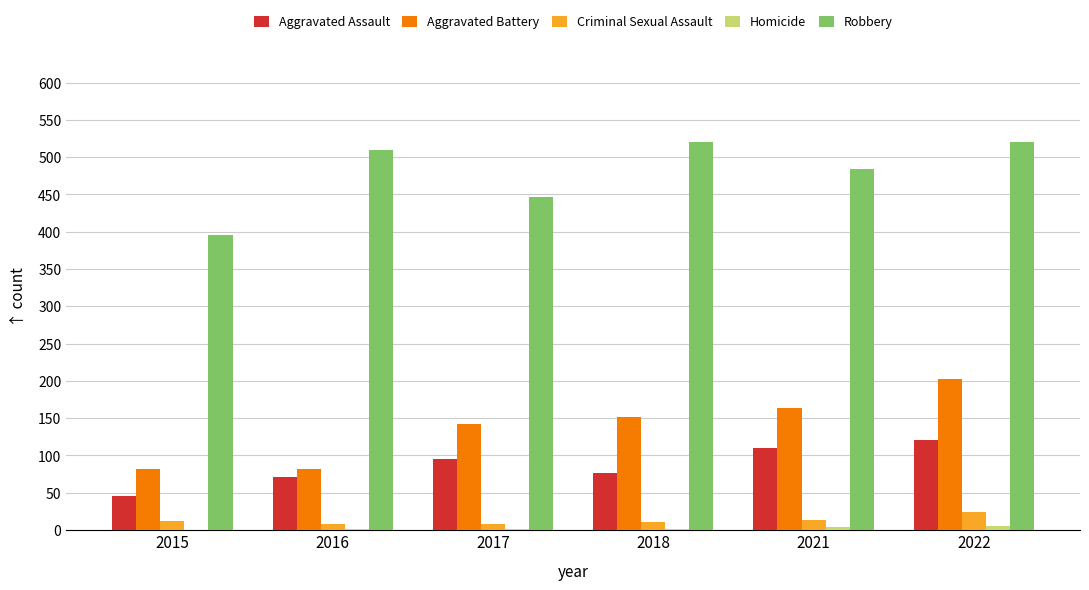

What is the sum of all Robbery values?

2876